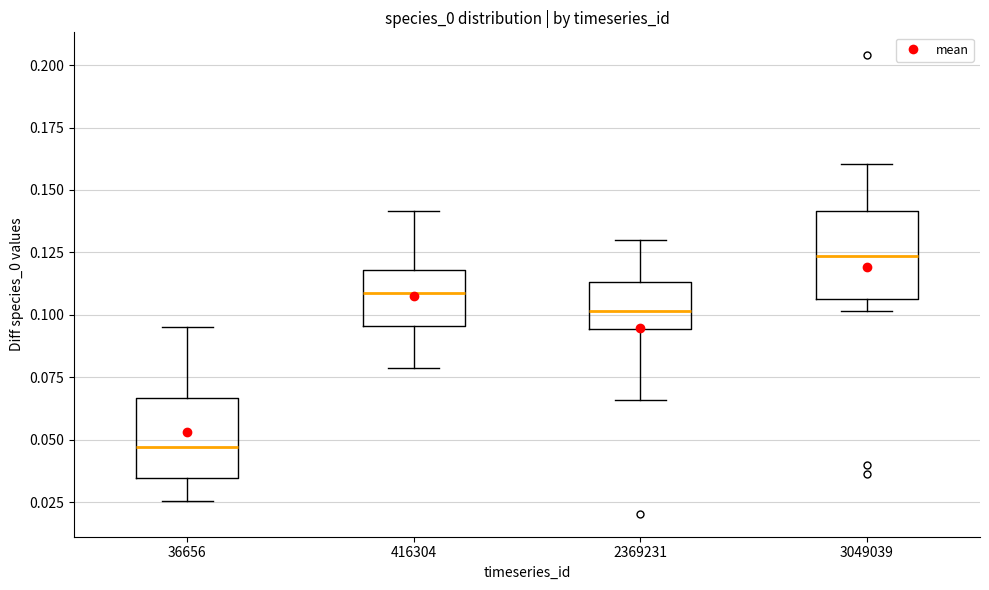

Reading left to right, transcribe this box plot: for each box, give where its median line is, the range the box spans, and where its two whiskers end, as read against the y-axis. The values are not printed on the chart, so give them approximately, as read against the axis.

36656: median 0.045, box 0.035 to 0.065, whiskers 0.025 to 0.095
416304: median 0.110, box 0.095 to 0.120, whiskers 0.080 to 0.140
2369231: median 0.100, box 0.095 to 0.115, whiskers 0.065 to 0.130
3049039: median 0.125, box 0.105 to 0.140, whiskers 0.100 to 0.160